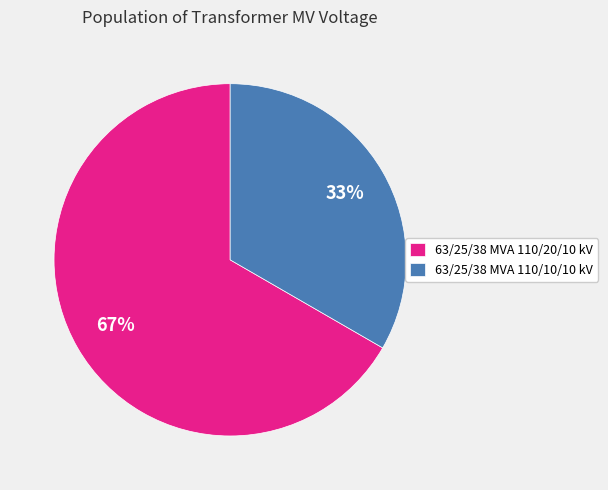

Is the sum of 63/25/38 MVA 110/10/10 kV and 63/25/38 MVA 110/20/10 kV greater than half?

Yes